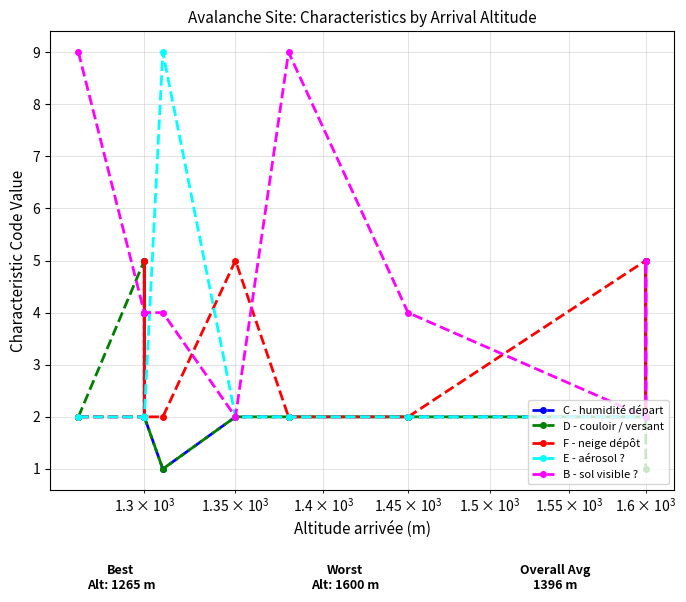

How many intersections are there between E - aérosol ? and B - sol visible ??

1